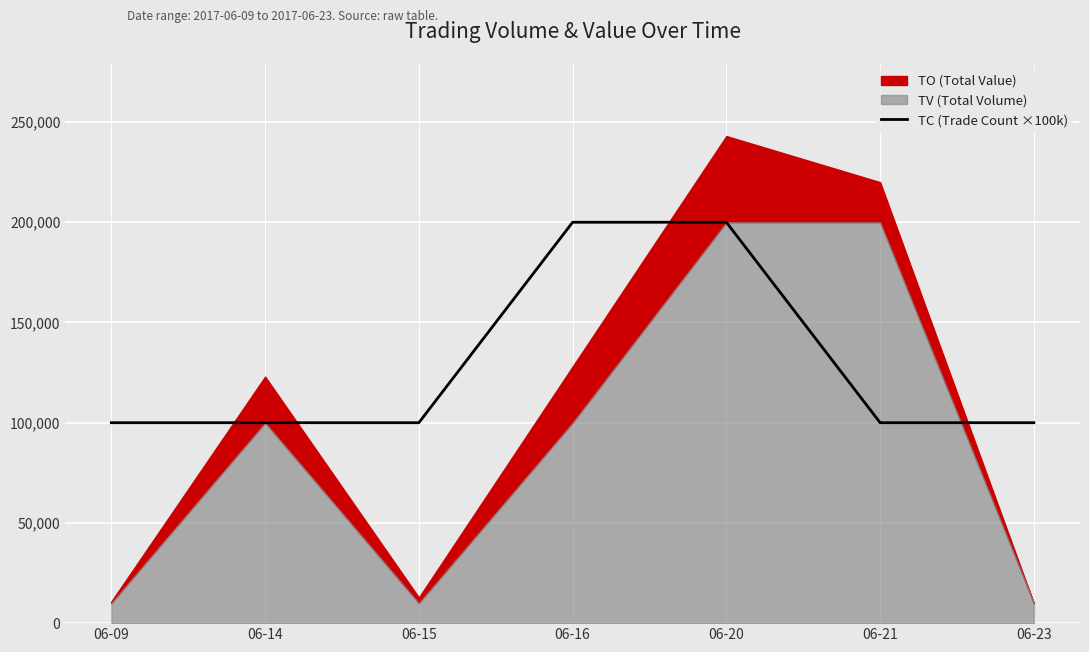

The value at 06-15 is 100000. True or false?

True